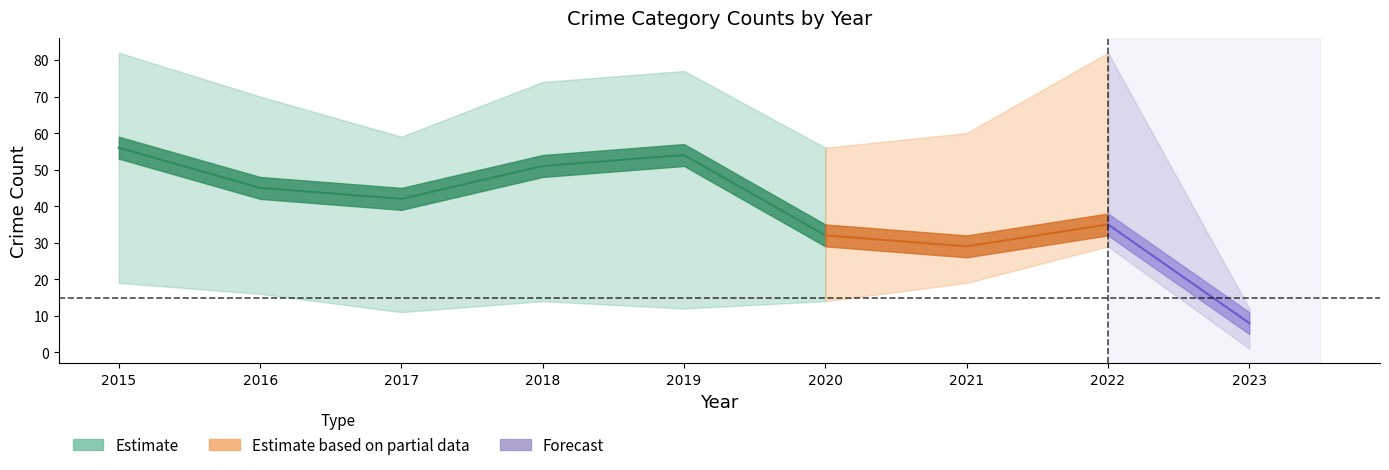

At which category is the sum across all series the highest?

2015